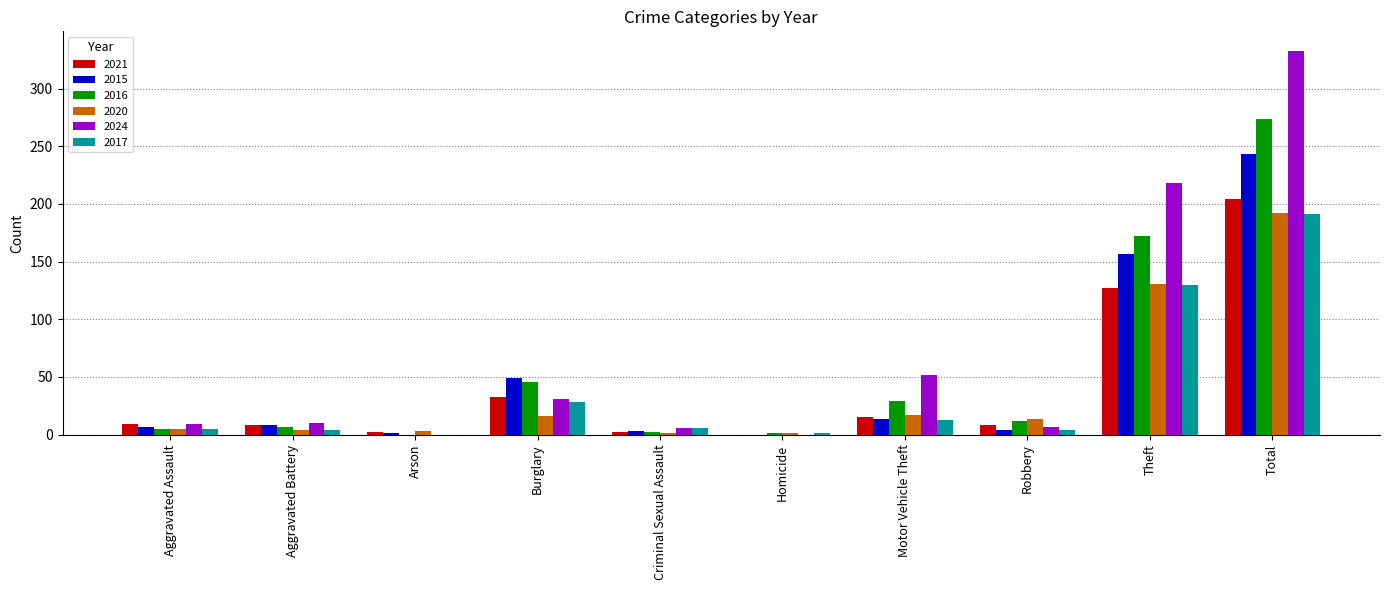

True or false: 2020 has a value of 17 at Motor Vehicle Theft.

True